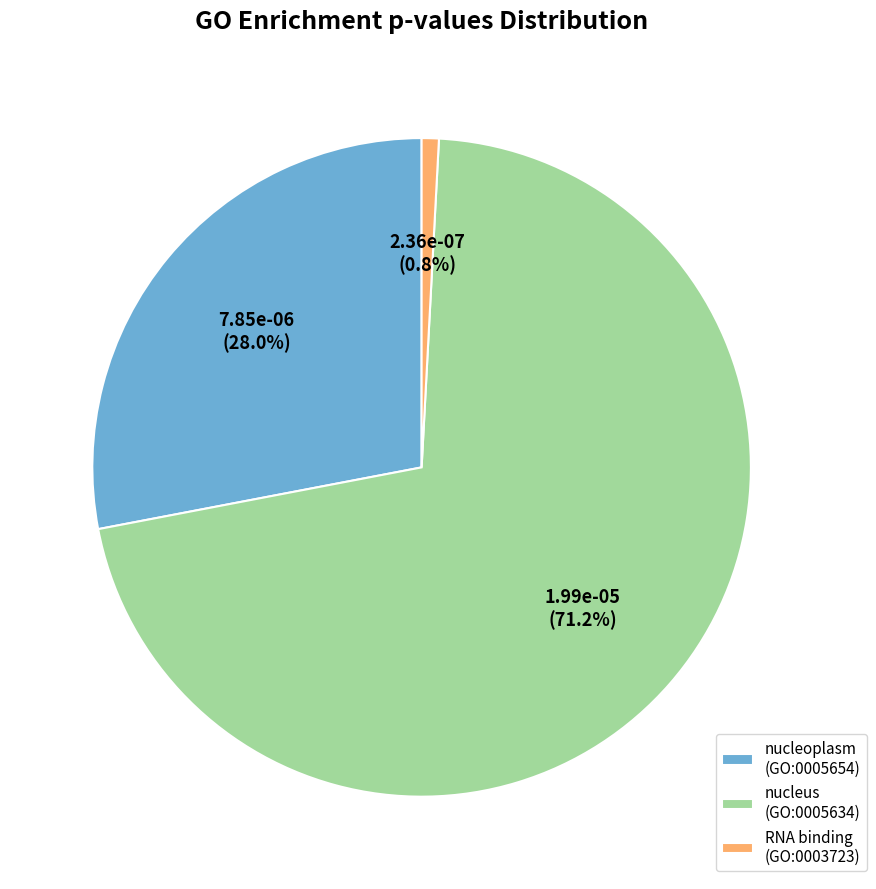

Which slice is the smallest?

RNA binding (GO:0003723)